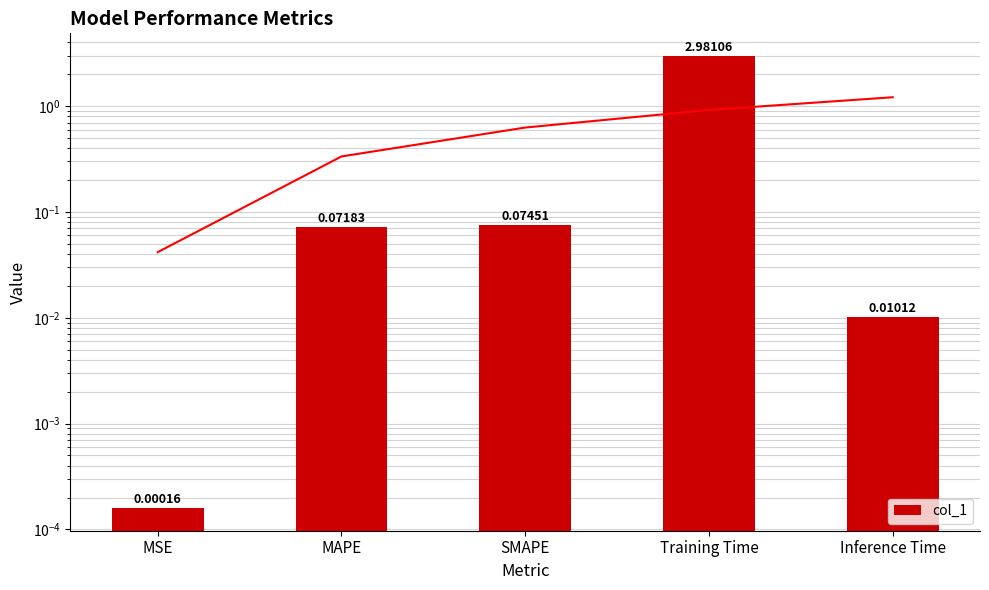

True or false: the data shows 4.6 at Training Time.

False